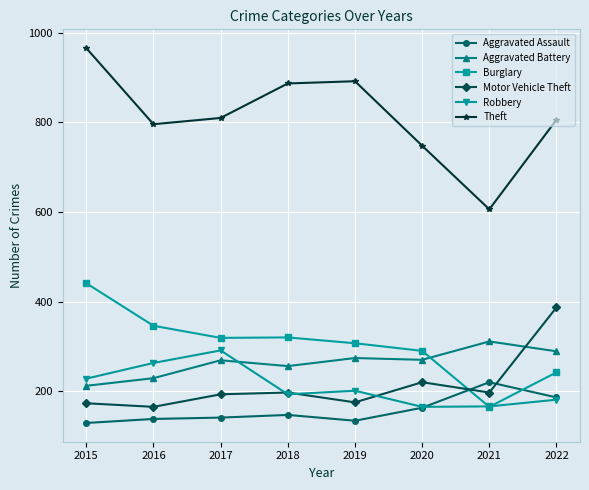

At how many categories does at least one series exceed 850?

3